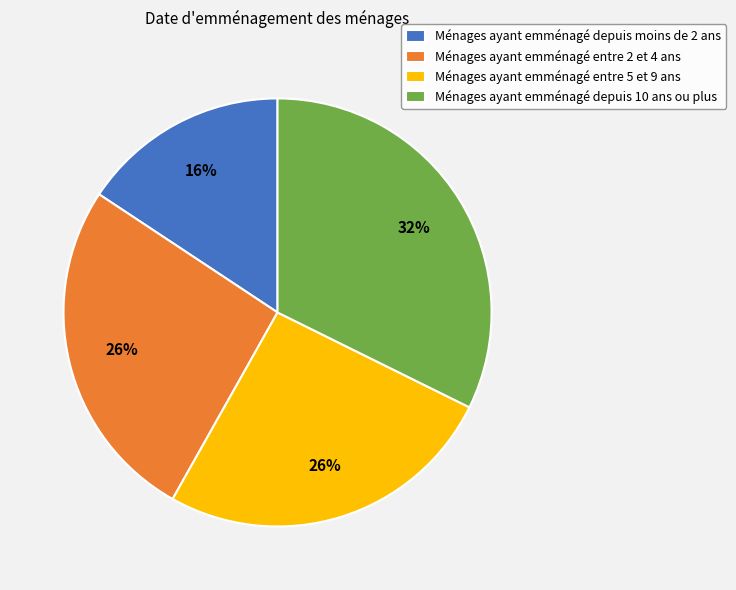

Is the sum of Ménages ayant emménagé entre 2 et 4 ans and Ménages ayant emménagé depuis 10 ans ou plus greater than half?

Yes